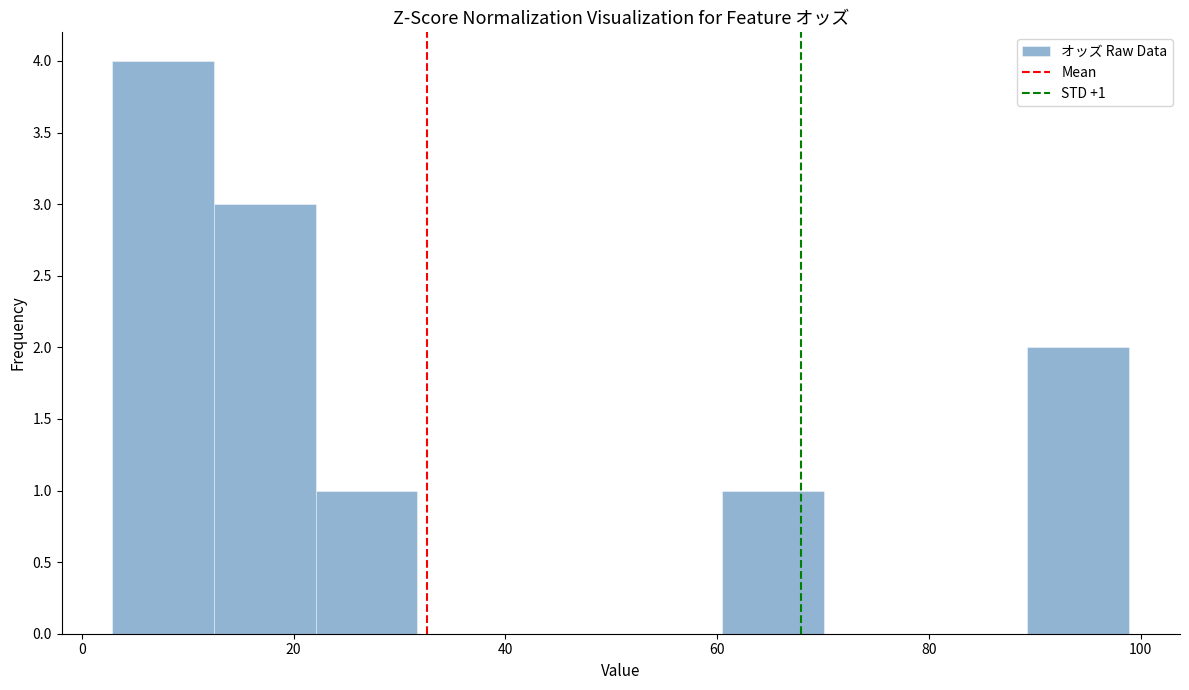

Which range on the x-axis has the tallest bar?

2 to 12